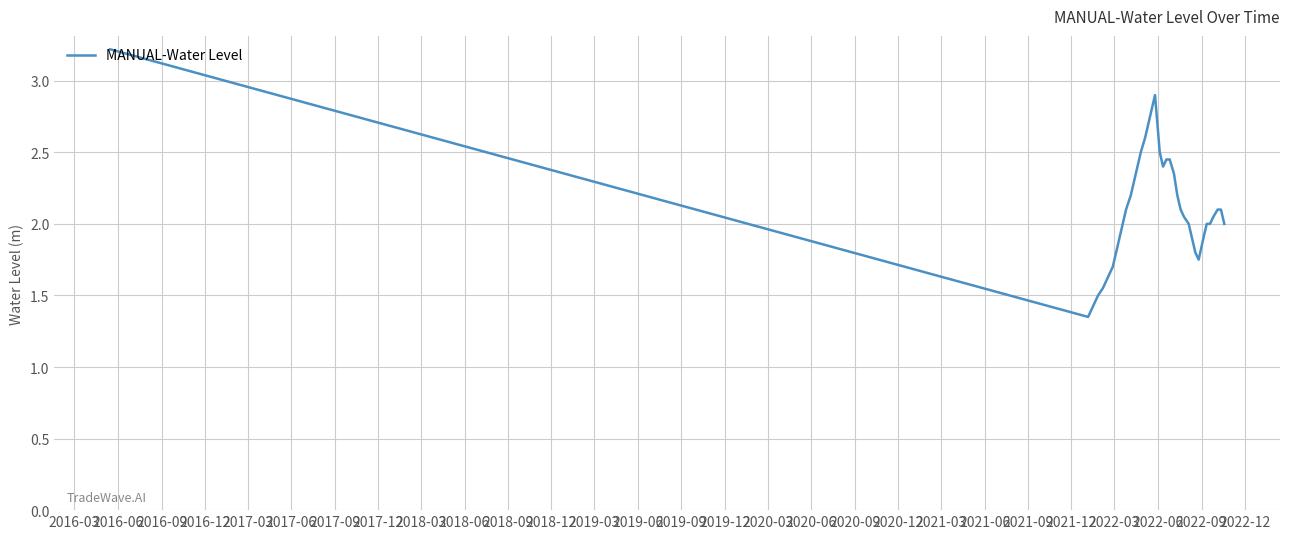

What is the greatest value displayed?

3.2